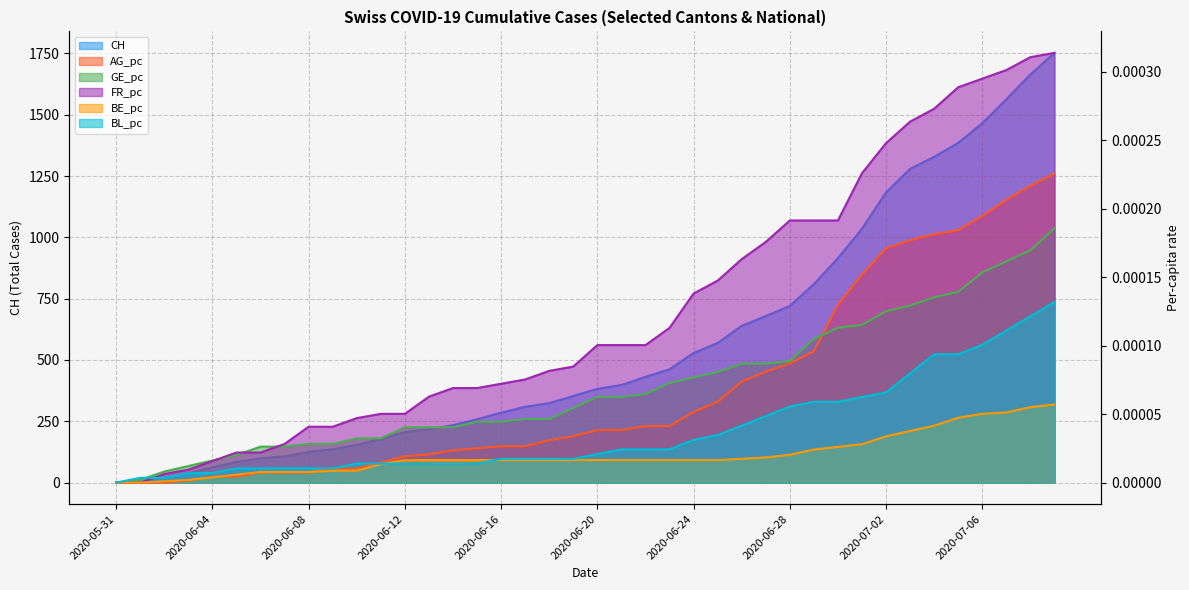

How many values in the BL_pc series exceed 0?

39